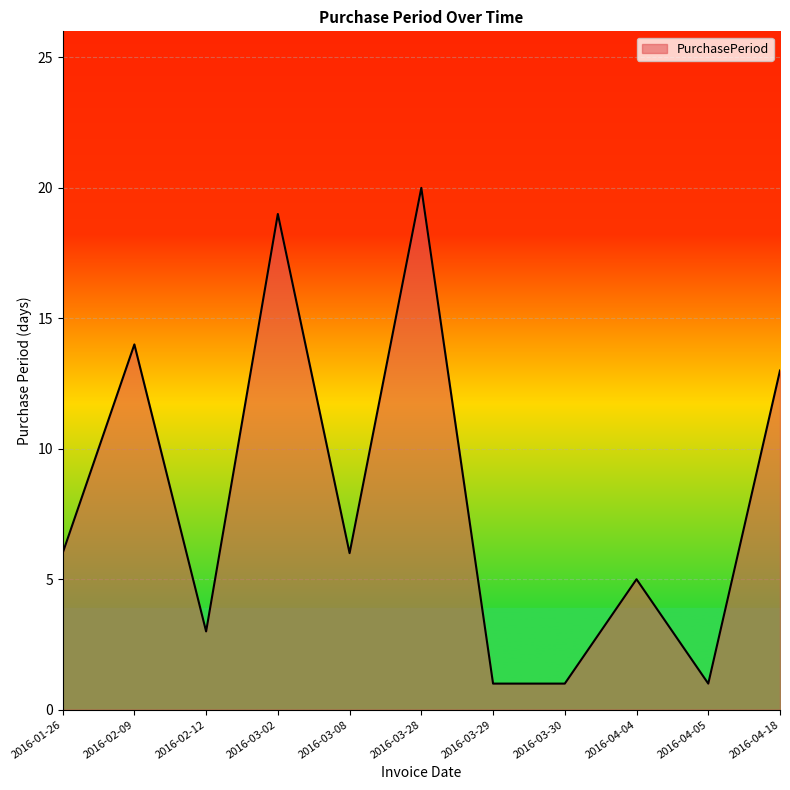

What is the sum of all values?

89